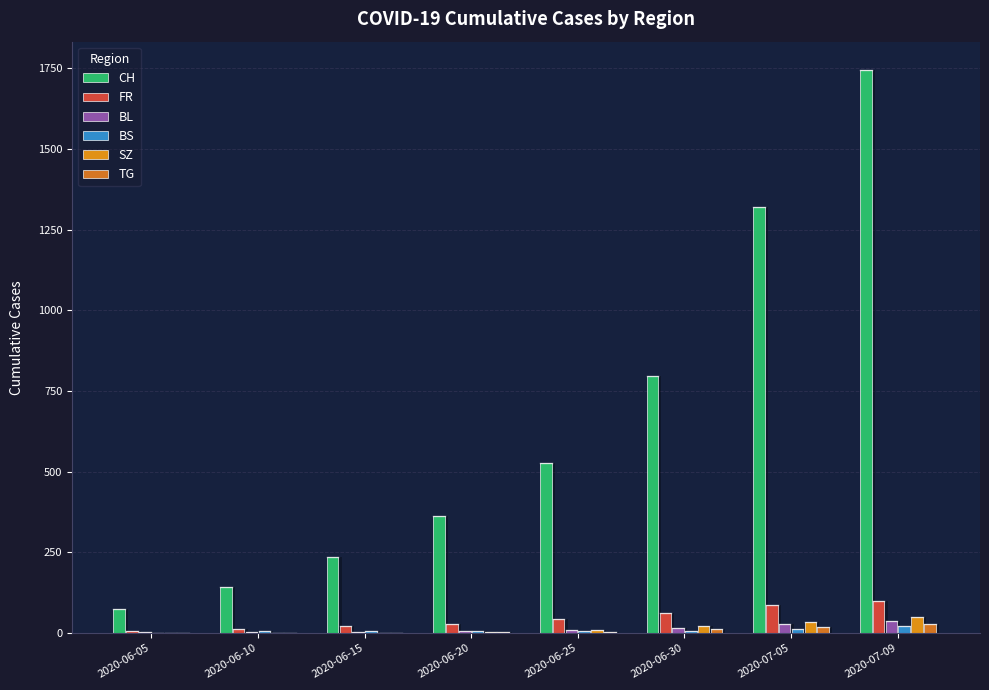

At which category is the sum across all series the highest?

2020-07-09